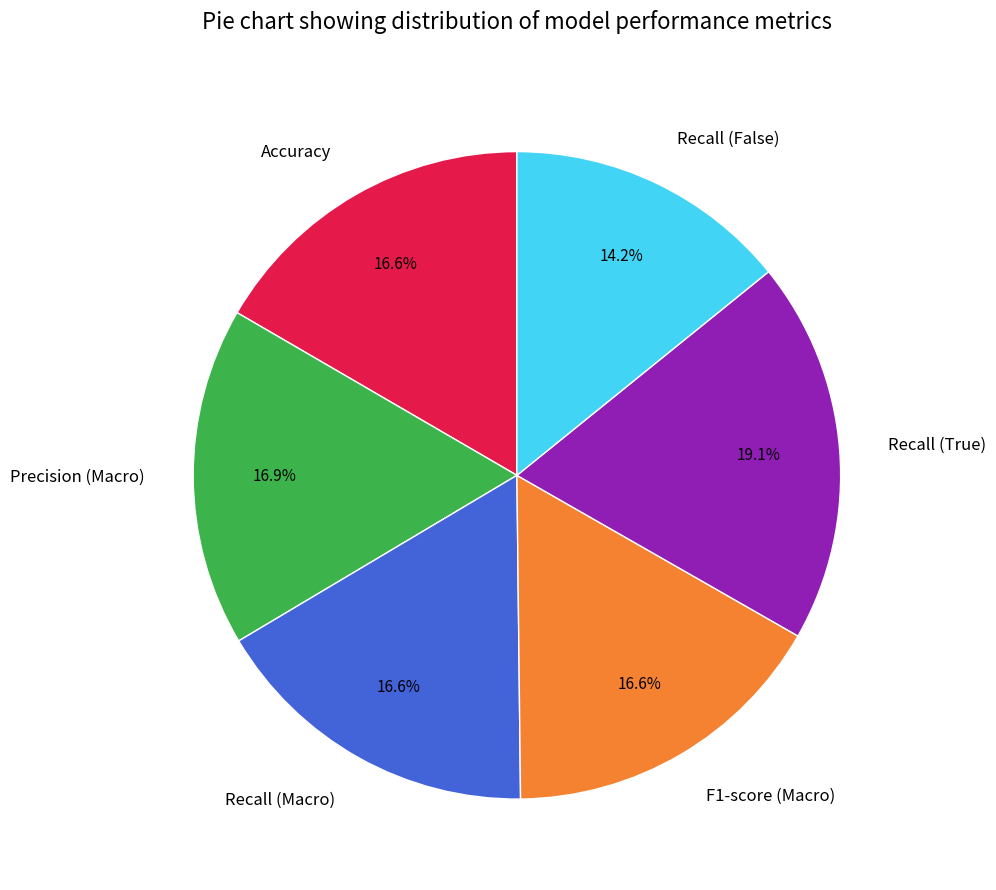

Is there a majority slice in this chart?

No